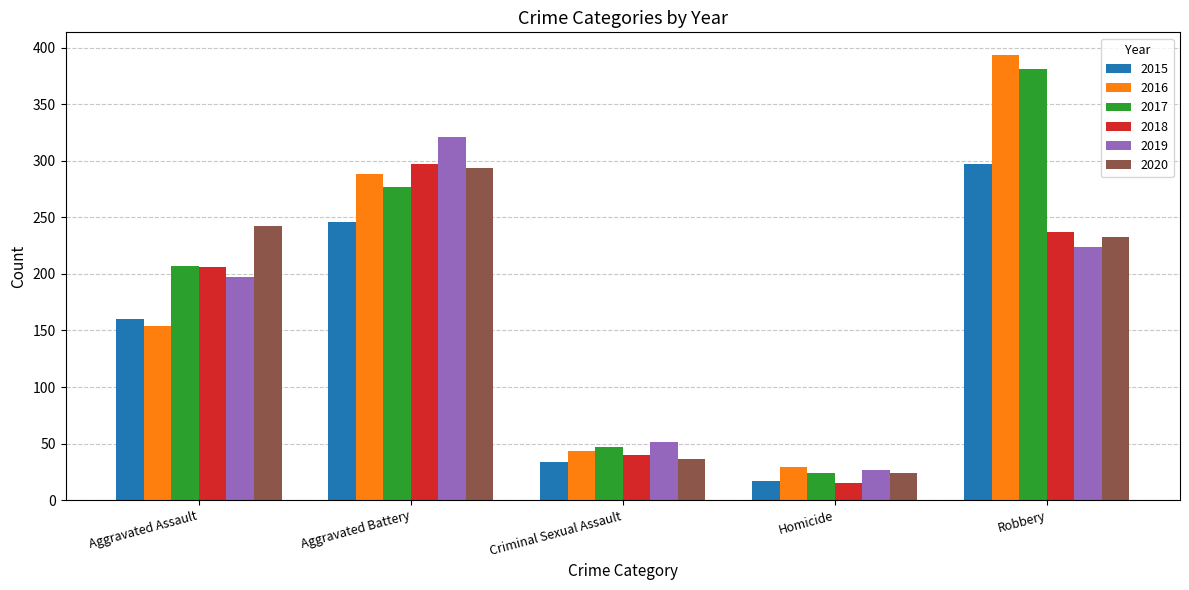

What is the difference between the second highest and second lowest values in the 2017 series?

230